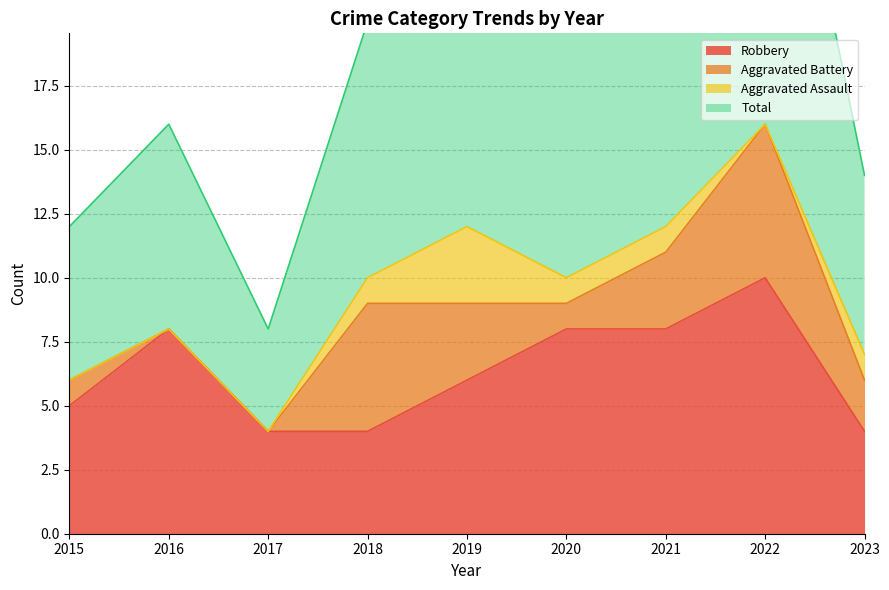

True or false: Robbery and Total intersect in this chart.

False